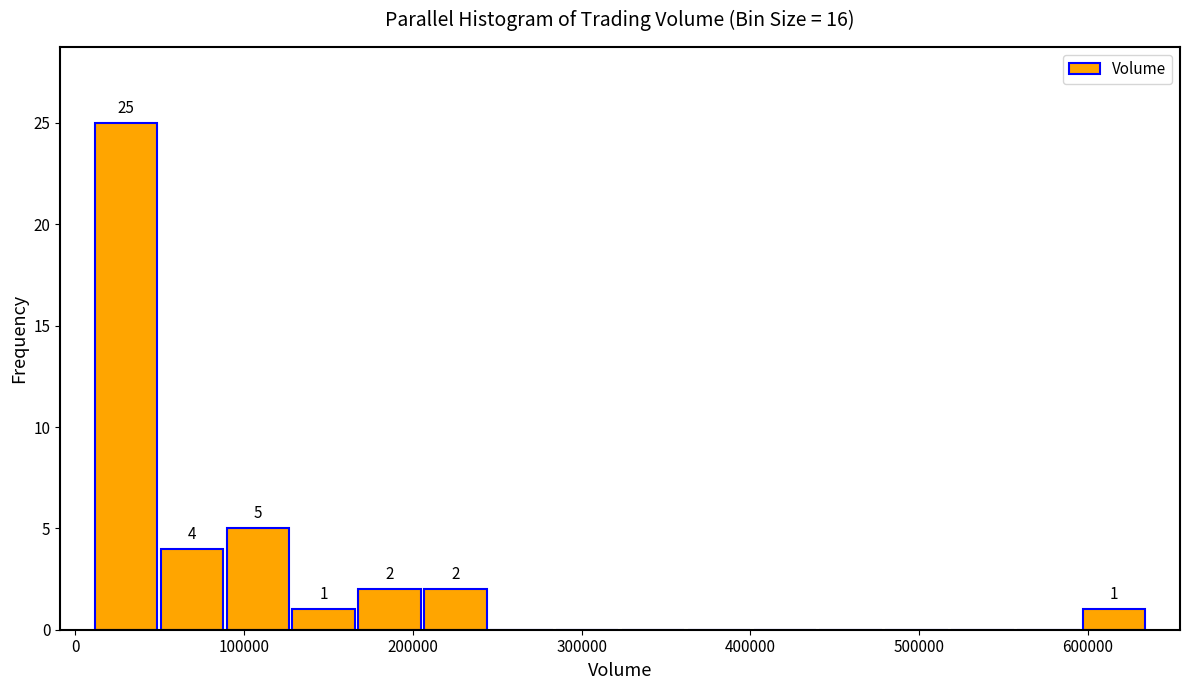

Around what value on the x-axis is the tallest bar? Give the approximate position of its centre, as read against the axis.

30000